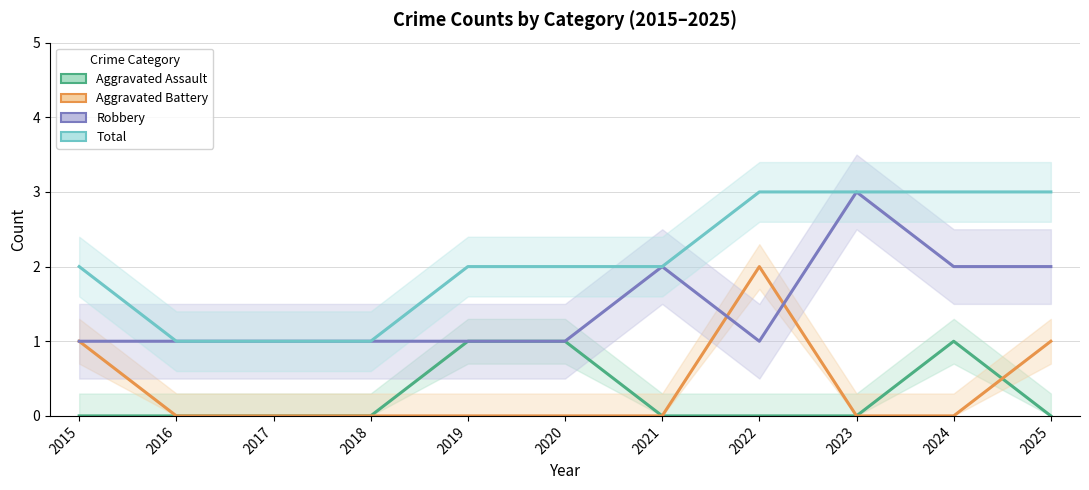

What are all the series names shown in the legend?

Aggravated Assault, Aggravated Battery, Robbery, Total